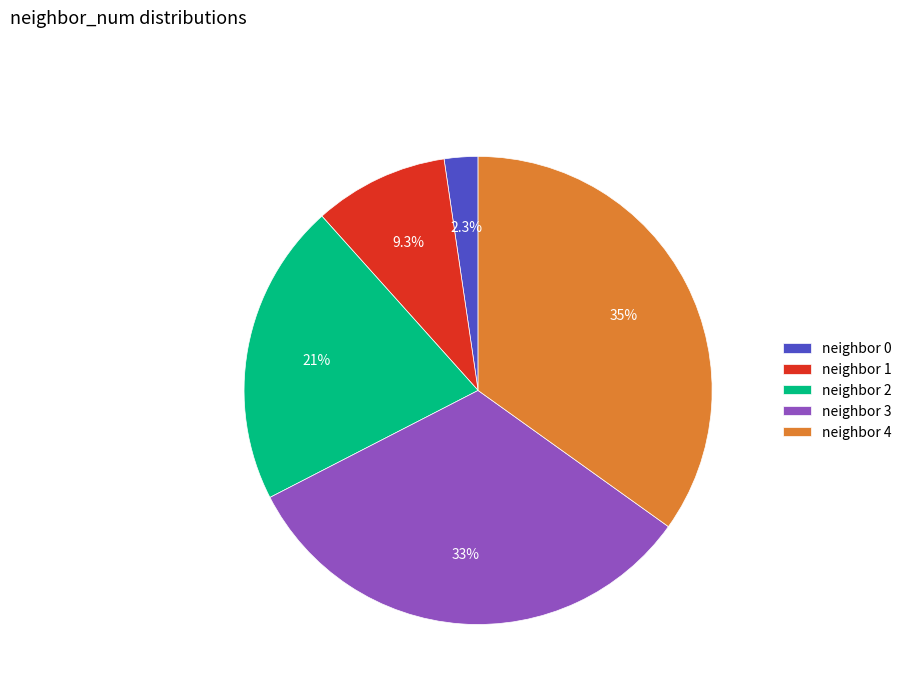

To the nearest percent, what is the average slice percentage?

20%